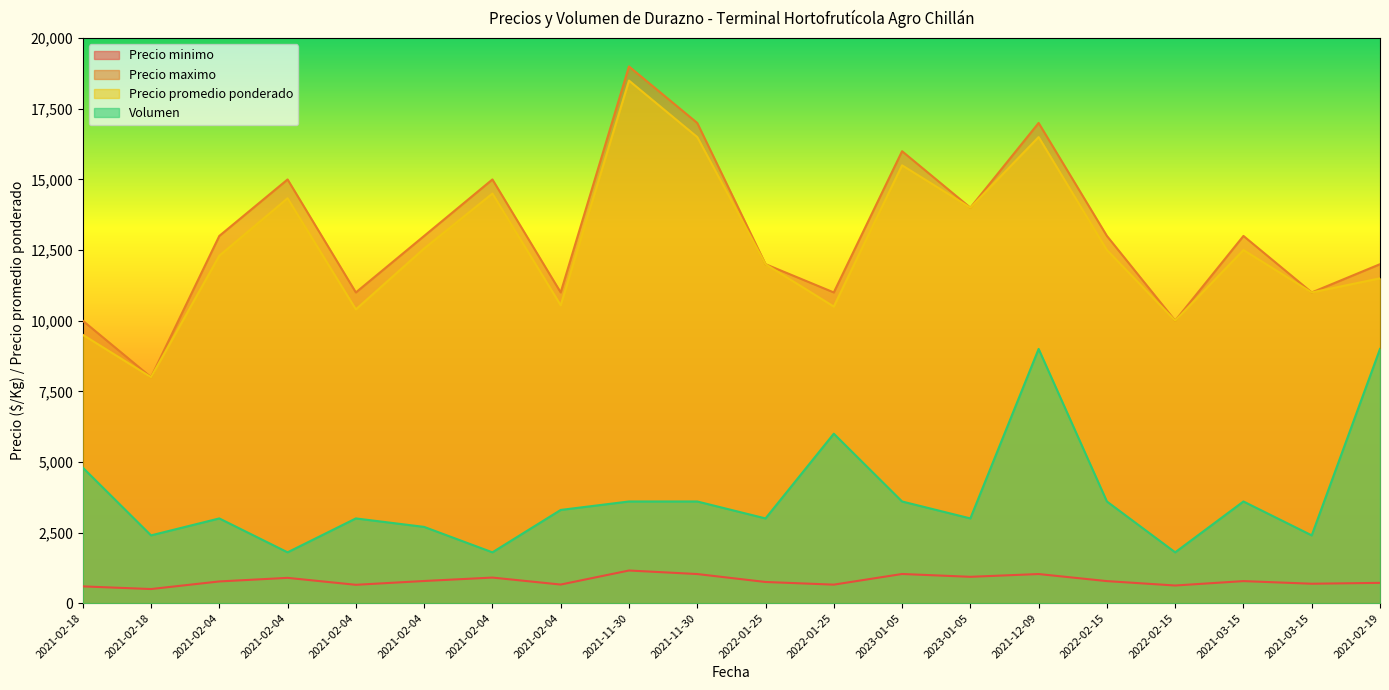

What is the sum of all Volumen values?

75000